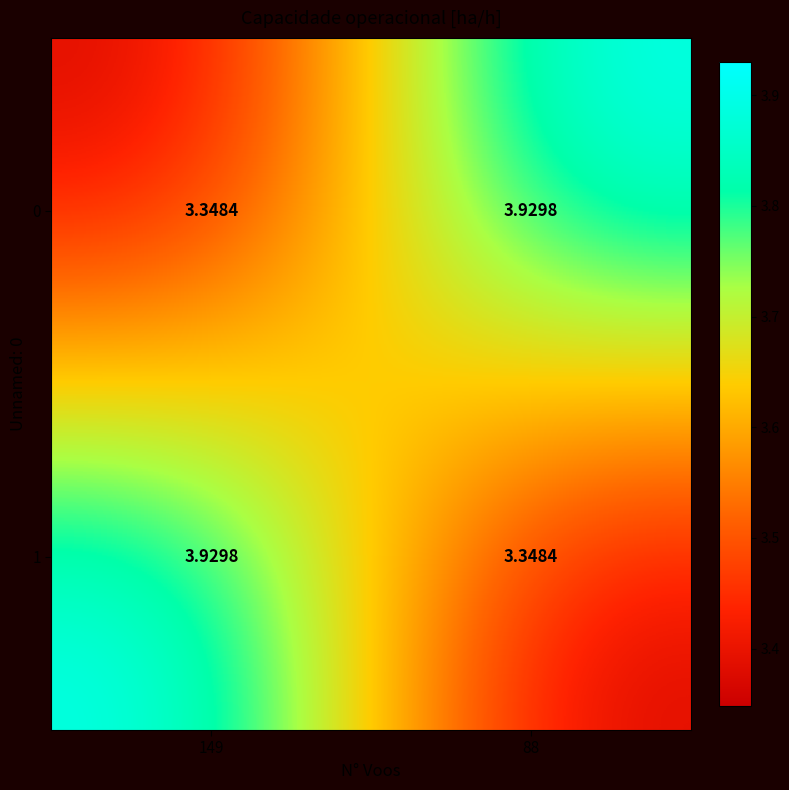

Count the number of data series in this chart.

2